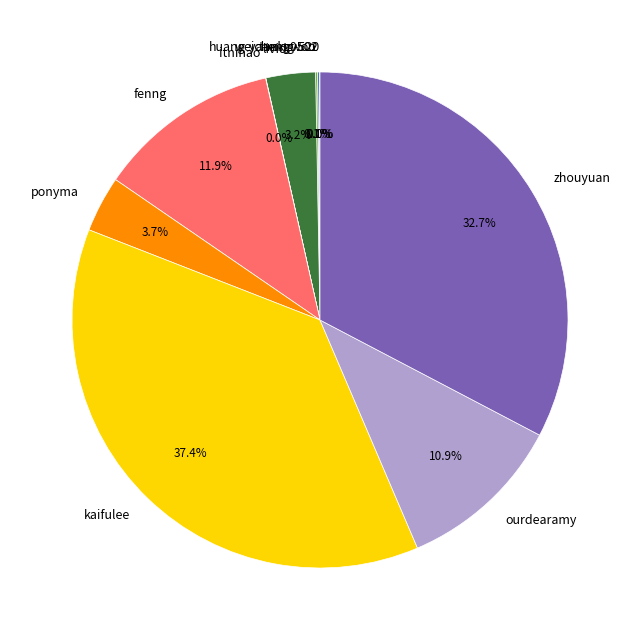

Is there a majority slice in this chart?

No